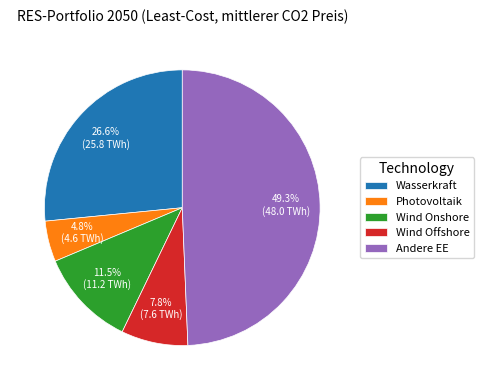

To the nearest percent, what percentage of the pie is Andere EE?

49%